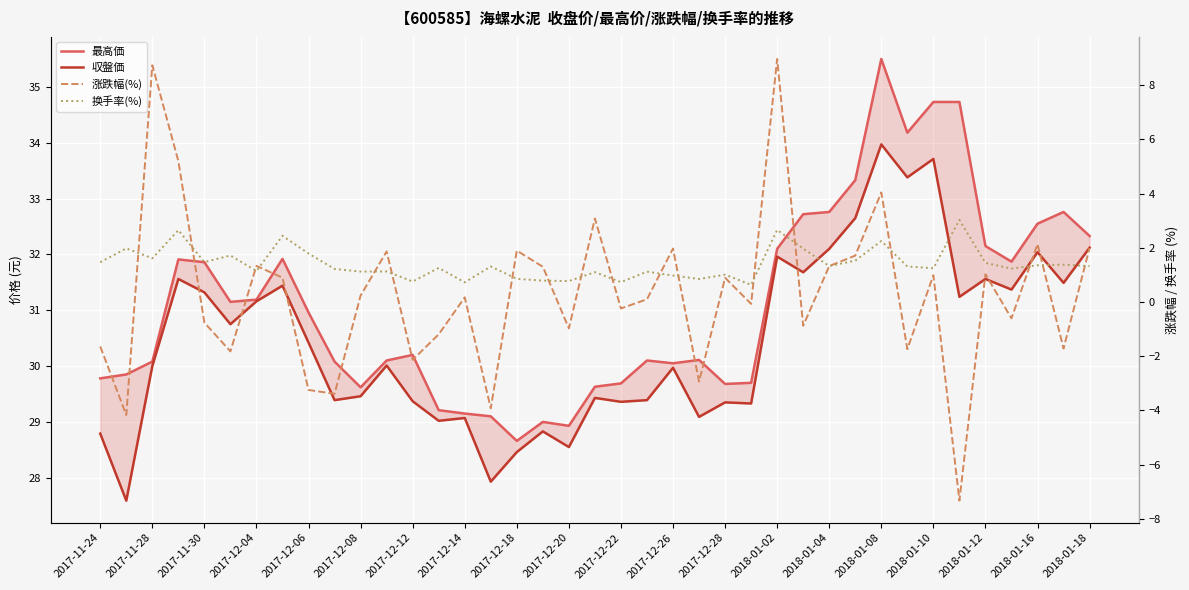

True or false: 収盤価 and 换手率(%) cross at least once.

False